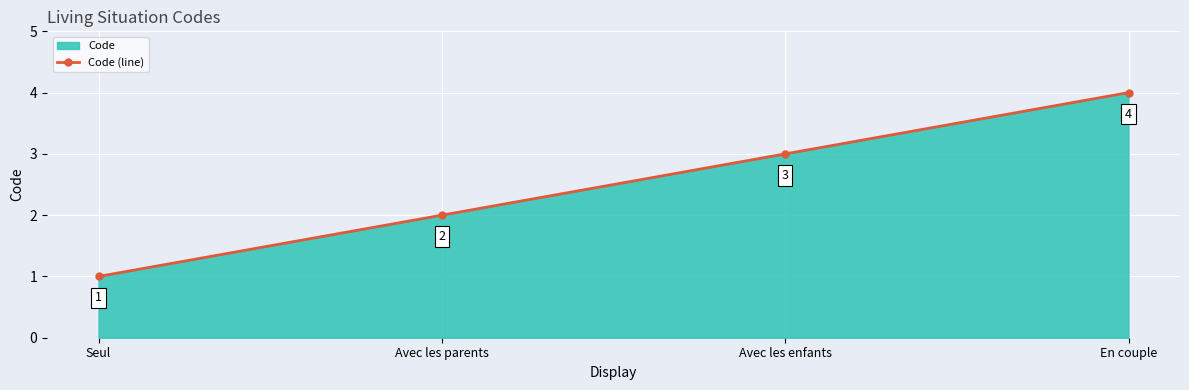

What is the difference between the values at Avec les enfants and En couple?

1